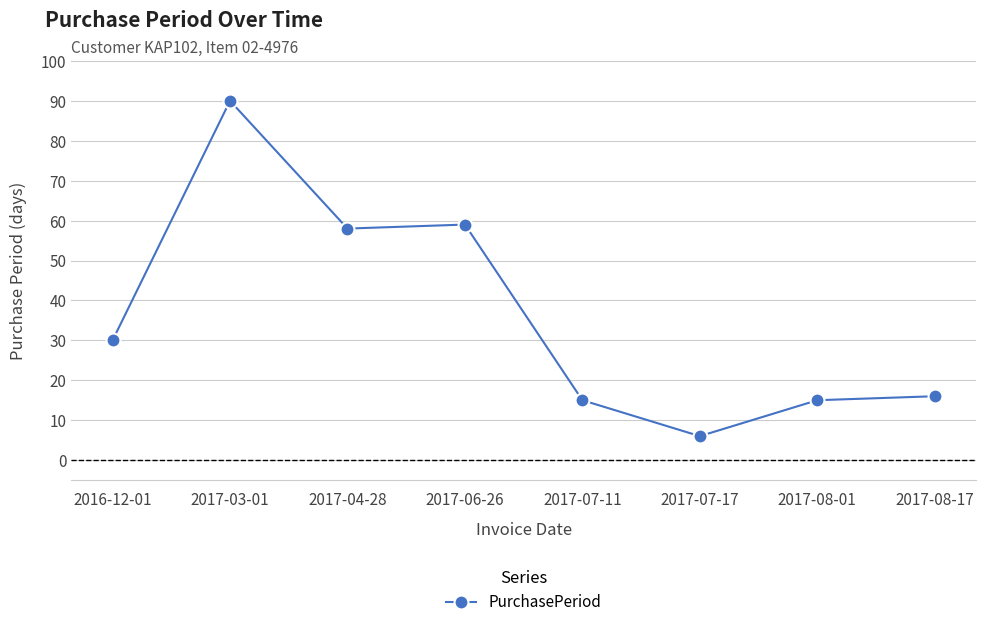

Reading right to left, list all the values displayed in this chart.

16	15	6	15	59	58	90	30